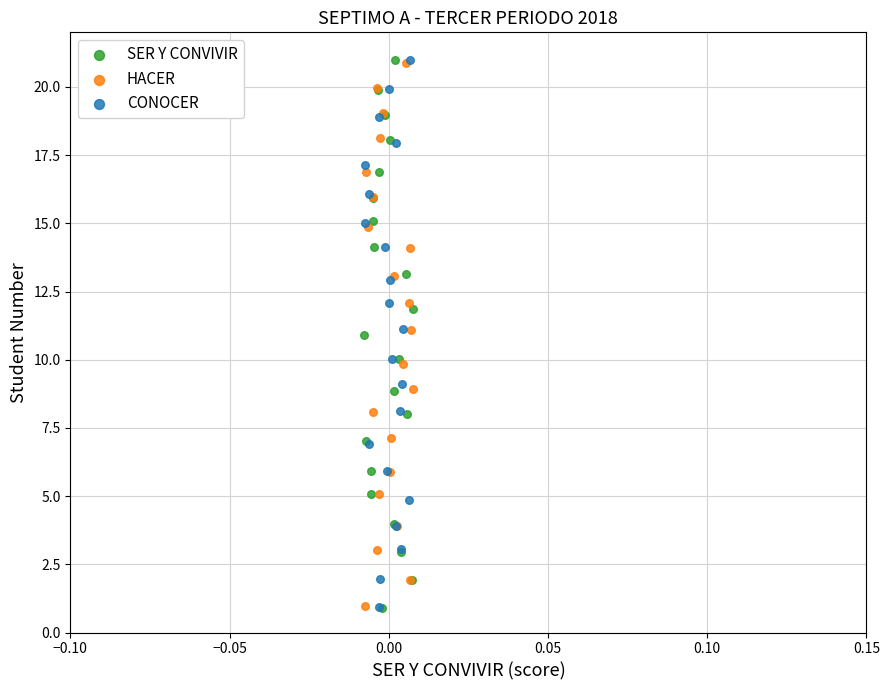

Which series has the widest spread of Y values?

SER Y CONVIVIR